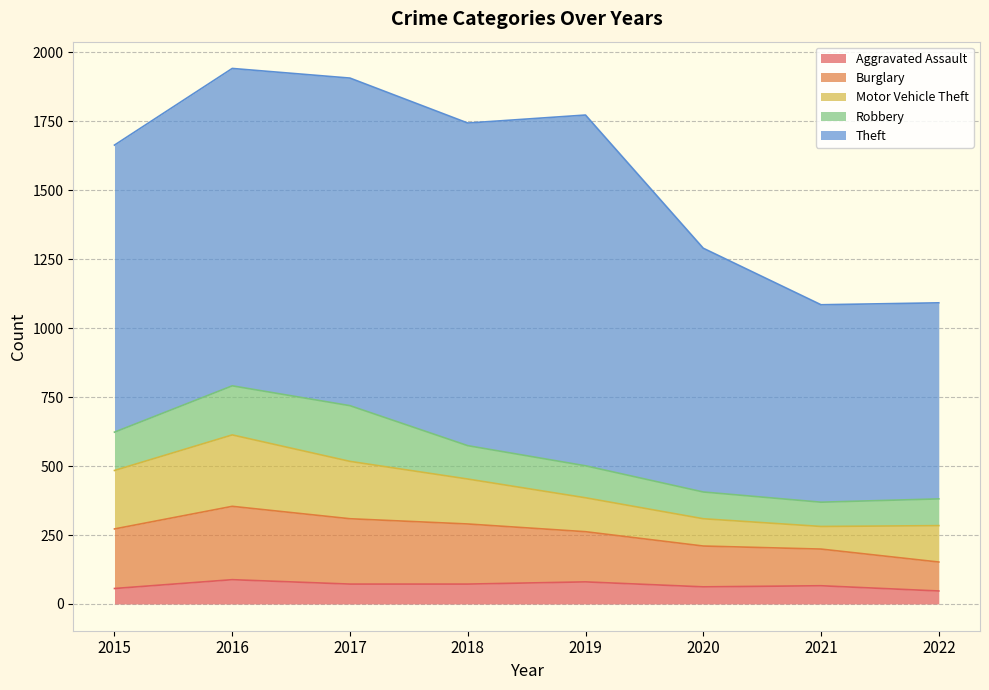

What is the sum of all Theft values?

8133